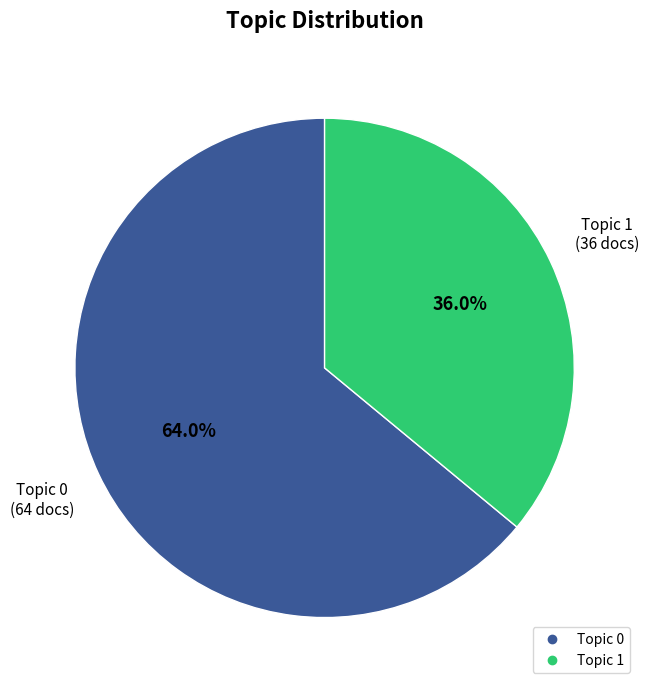

Does any single category account for the majority?

Yes